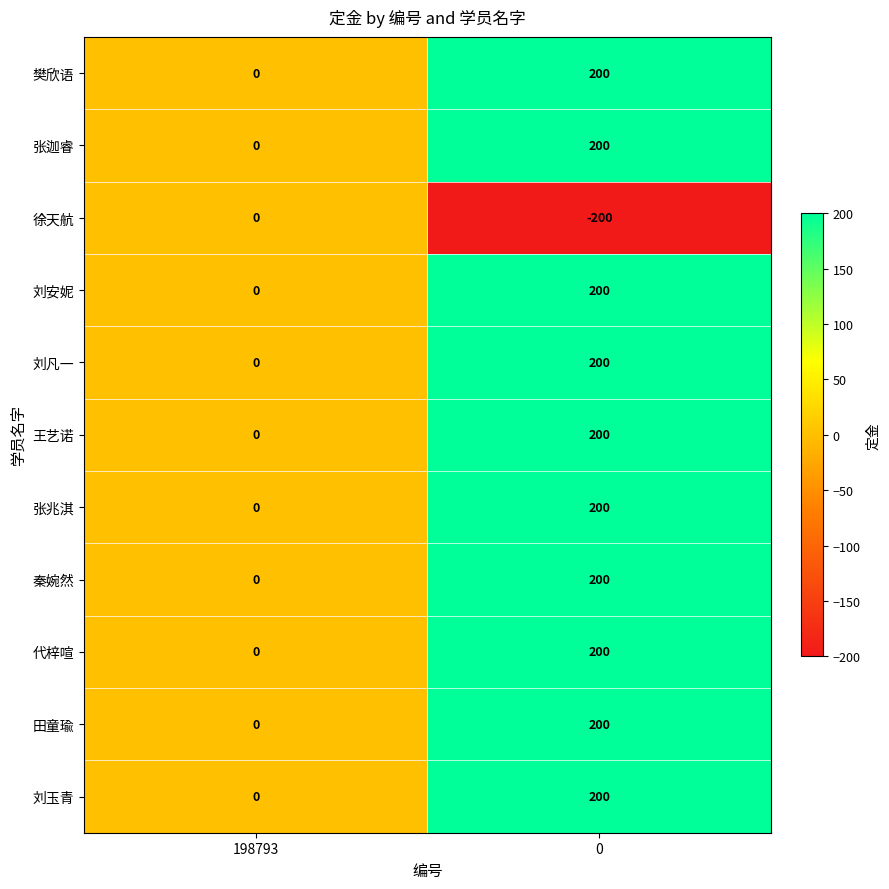

The 刘凡一 series shows 200 at 0. True or false?

True